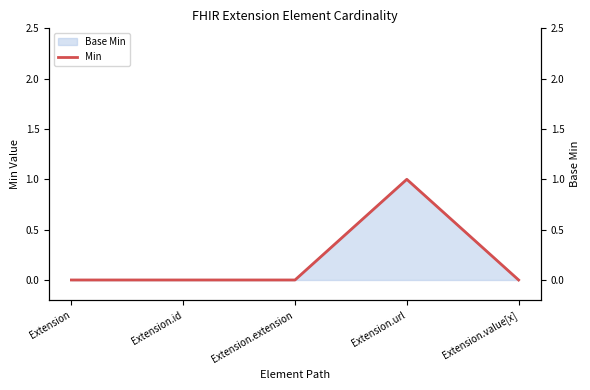

How many values are between 0 and 1?

5